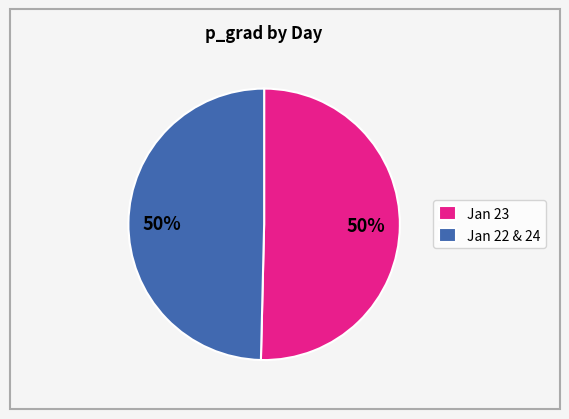

What is the ratio of the value at Jan 23 to the value at Jan 22 & 24?

1.0